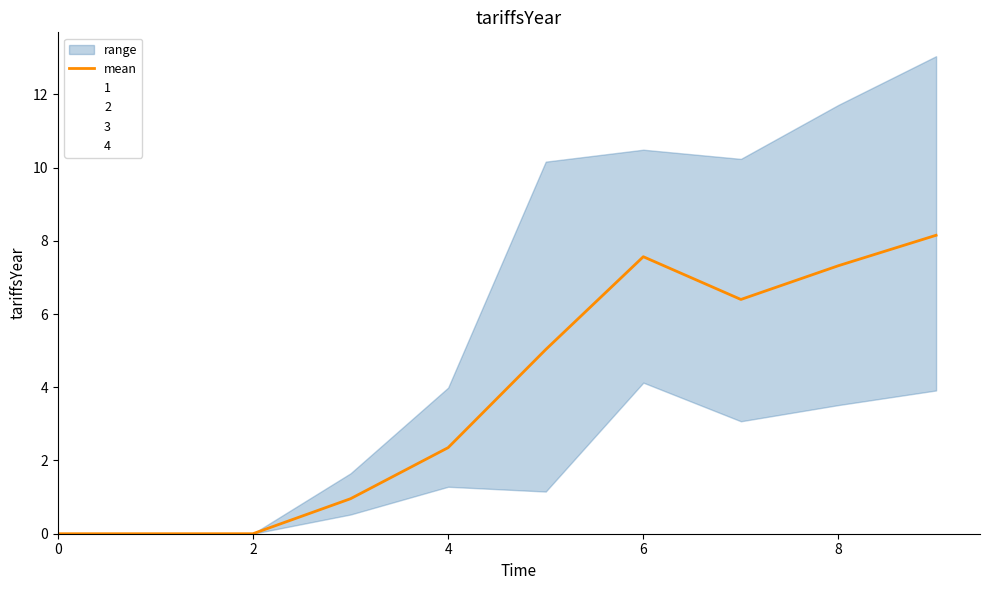

The 4 series shows 5.4 at 4. True or false?

False